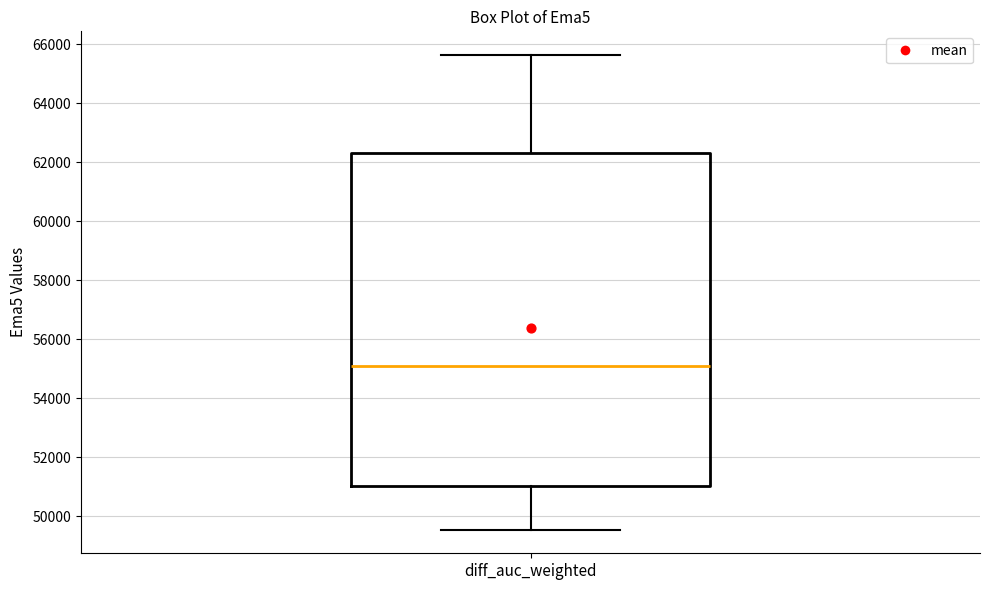

Where does the upper whisker of the box for diff_auc_weighted end on the y-axis? The values are not printed on the chart, so give them approximately, as read against the axis.

65600